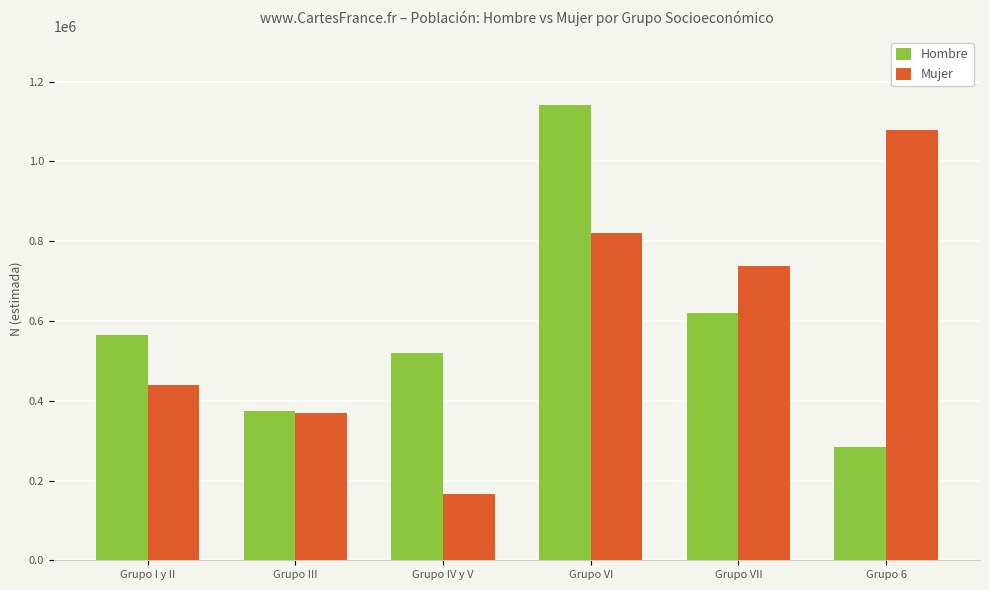

What is the label of the 1st bar from the left?

Grupo I y II